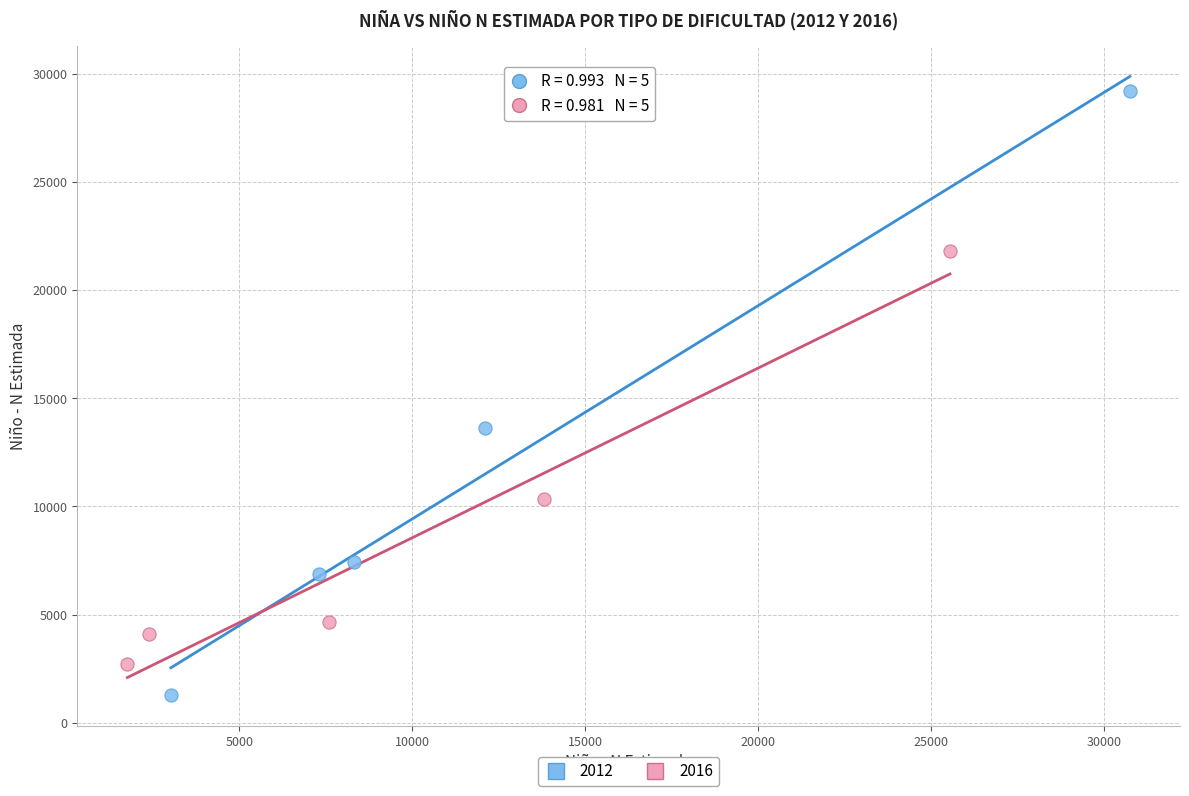

What are all the series names shown in the legend?

2012, 2016